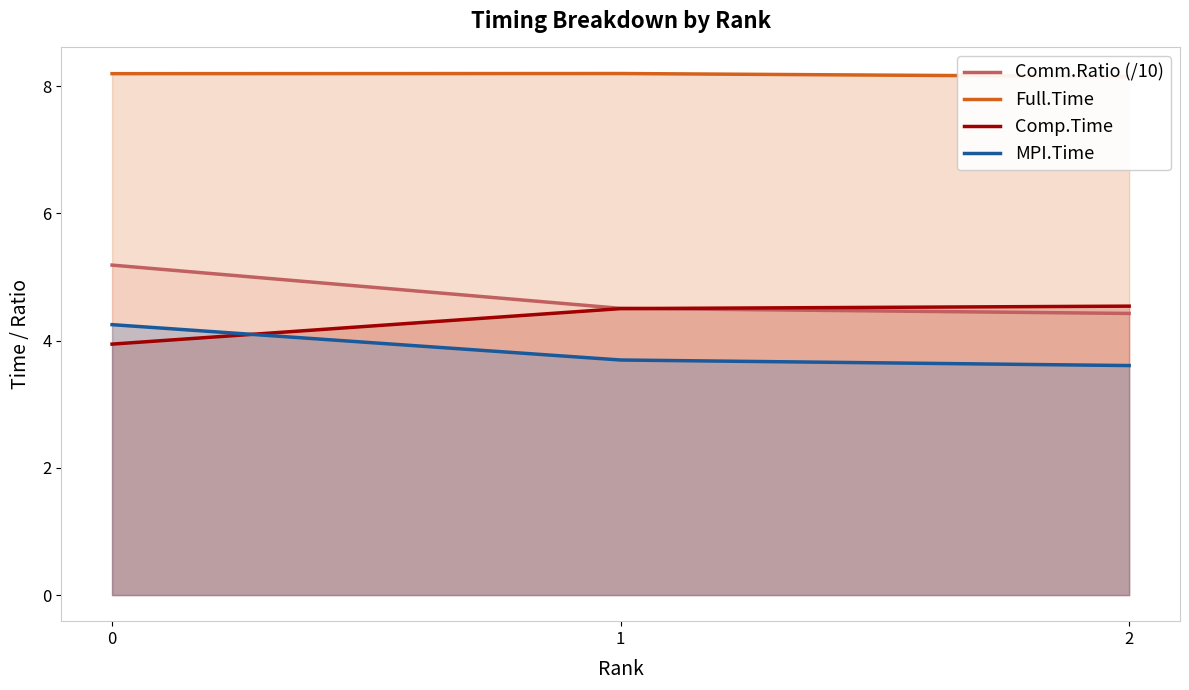

The Comp.Time series shows 6.7 at 2. True or false?

False